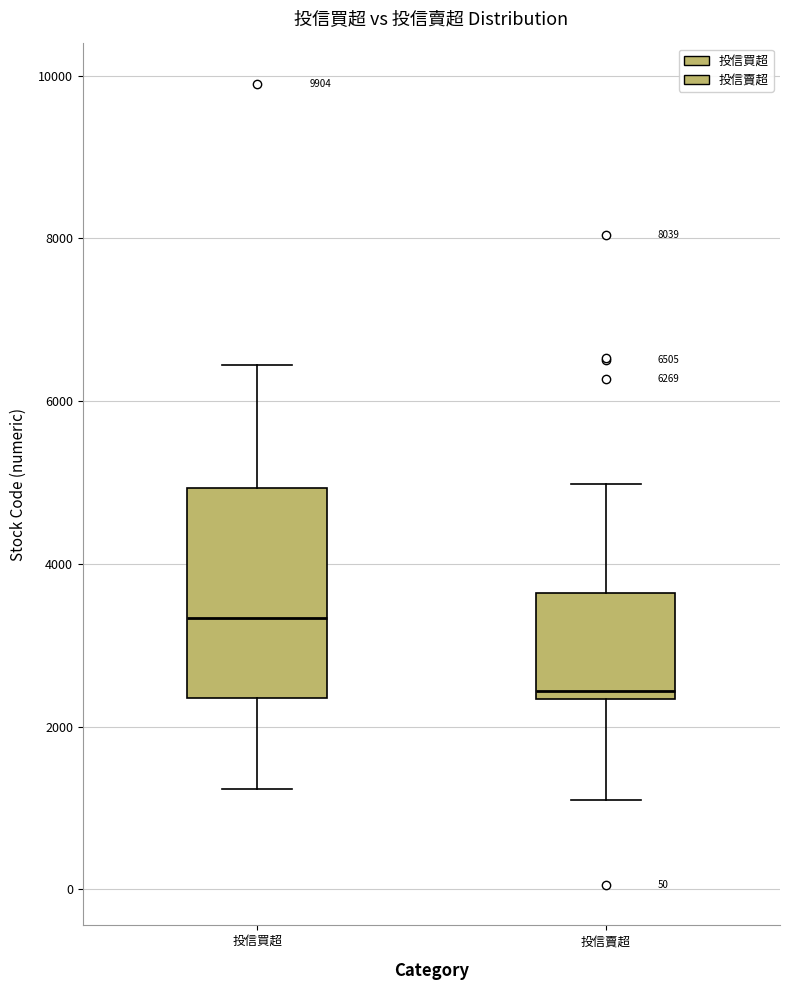

Which box's median line is the lowest?

投信賣超